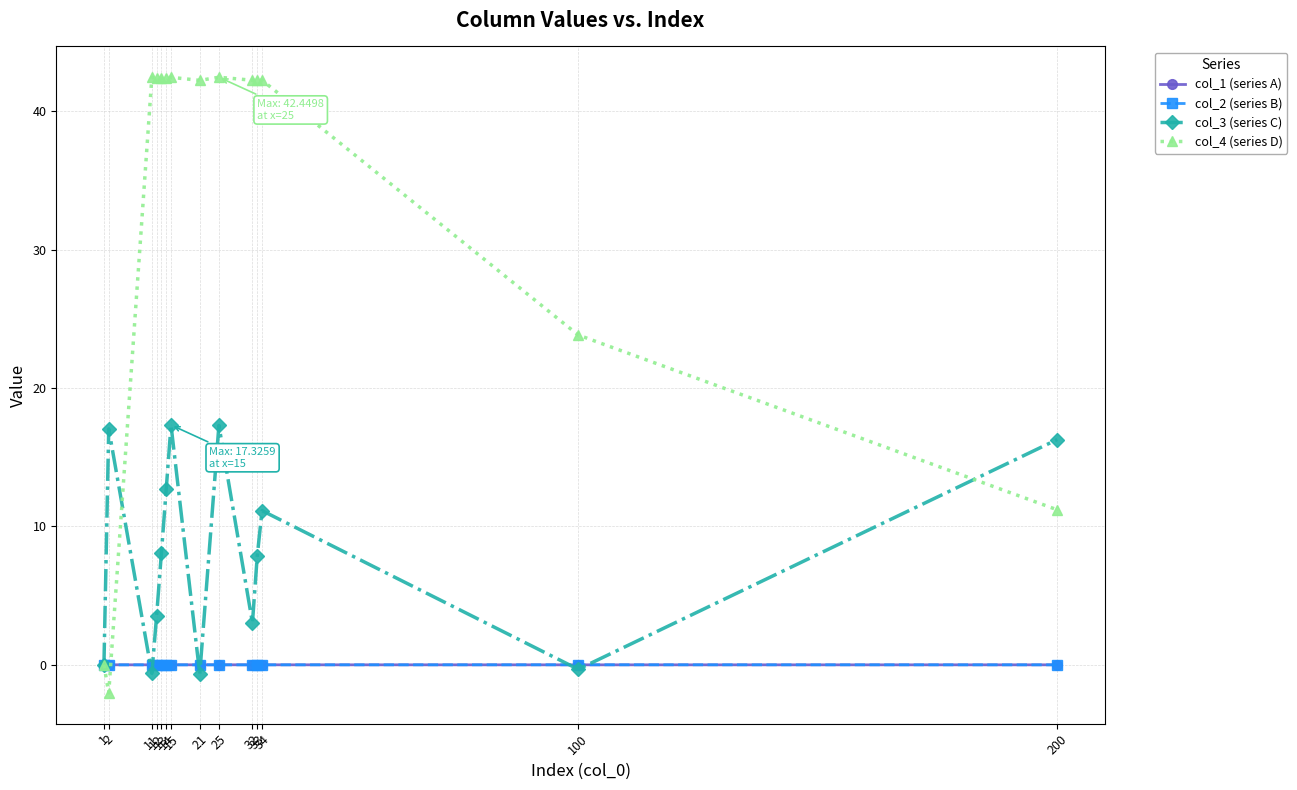

Which series has the largest total across all categories?

col_4 (series D)